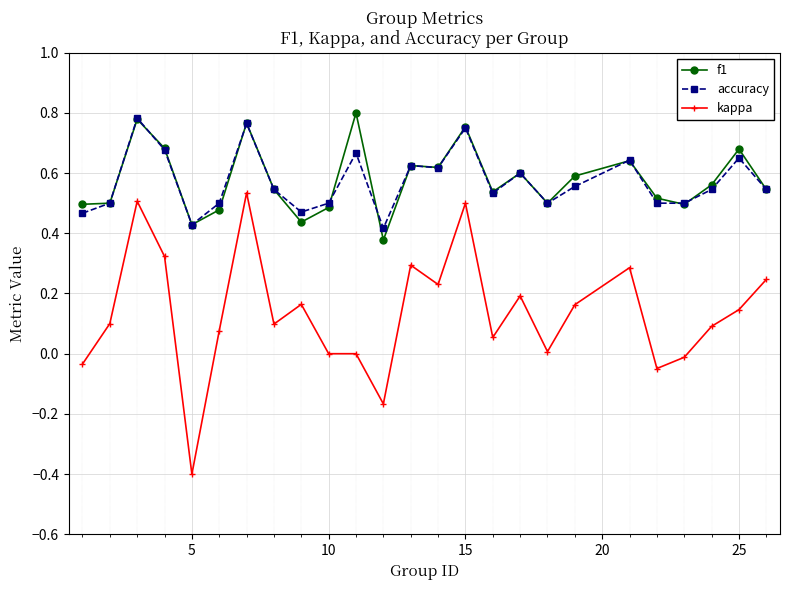

True or false: kappa has more than 1 interior local peaks.

True